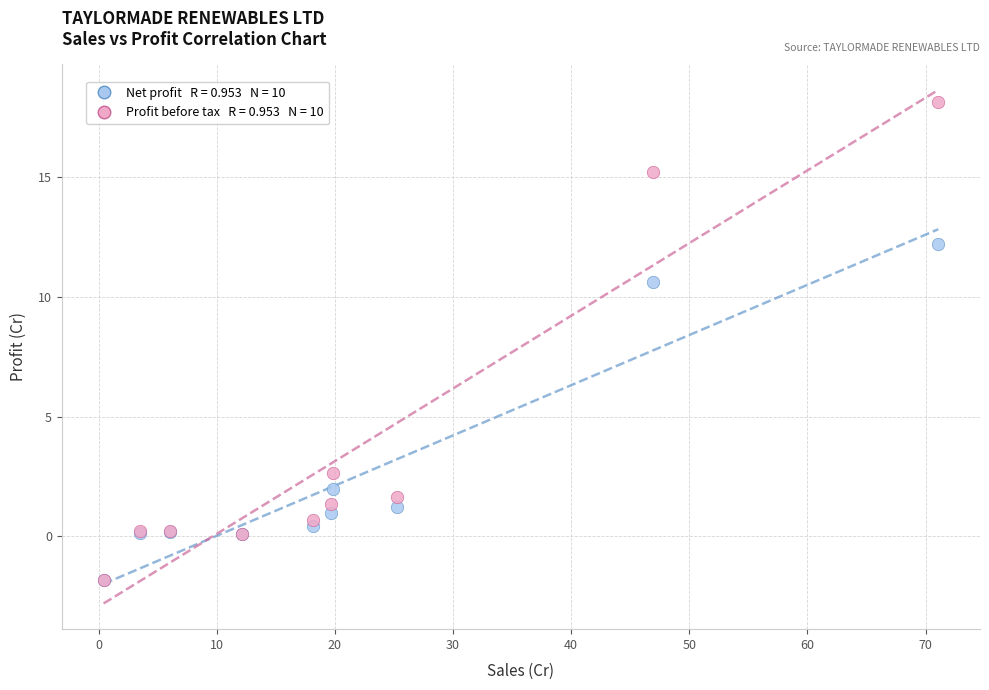

Across all series, what Y value is closest to 8?

10.6